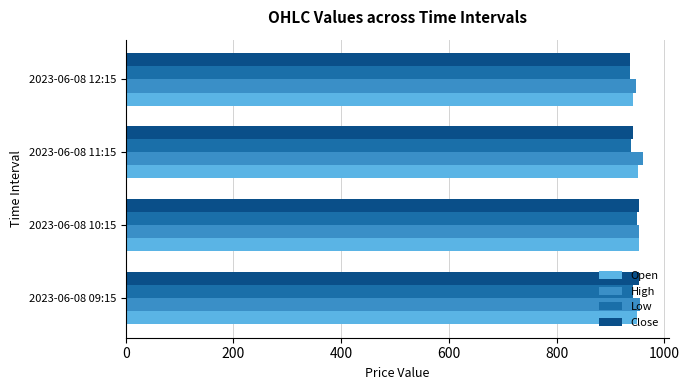

What is the total value across all series at 2023-06-08 11:15?

3790.8